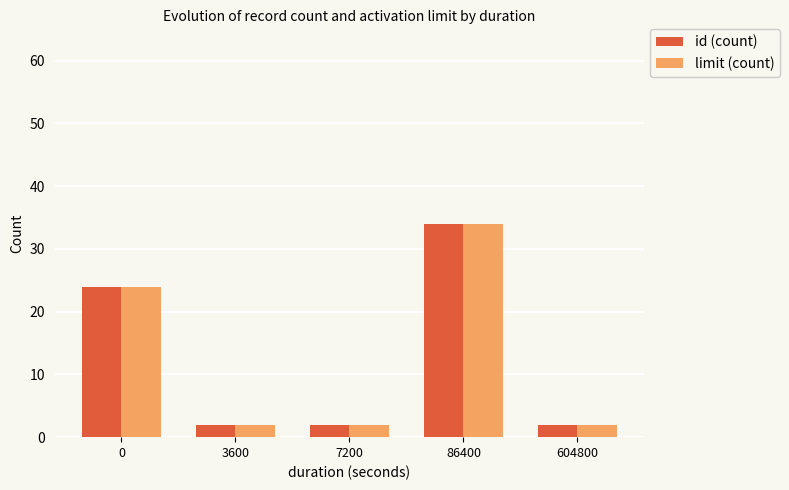

What is the total value across all series at 86400?

68